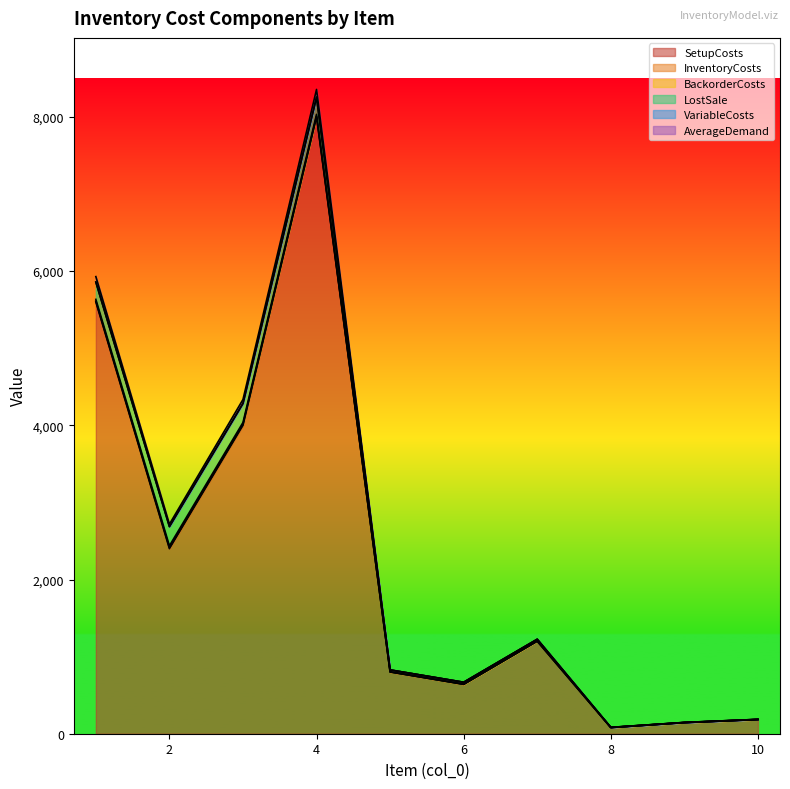

What is the highest value of the SetupCosts series?

8000.0